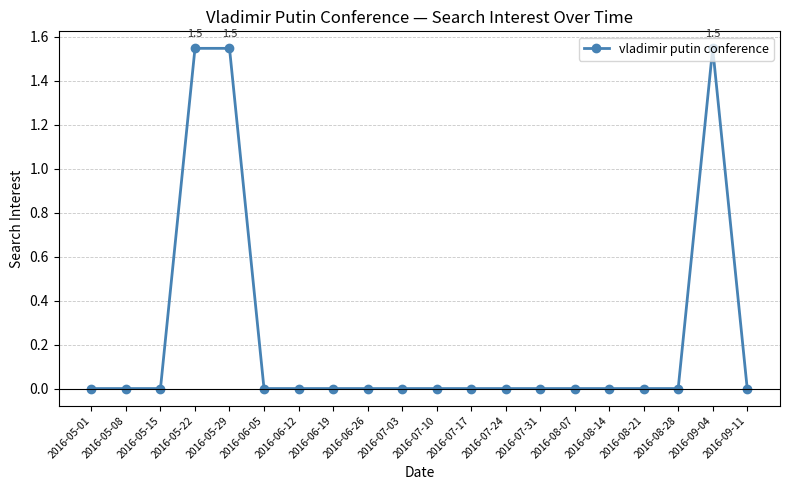

What is the label of the 1st point from the left?

2016-05-01